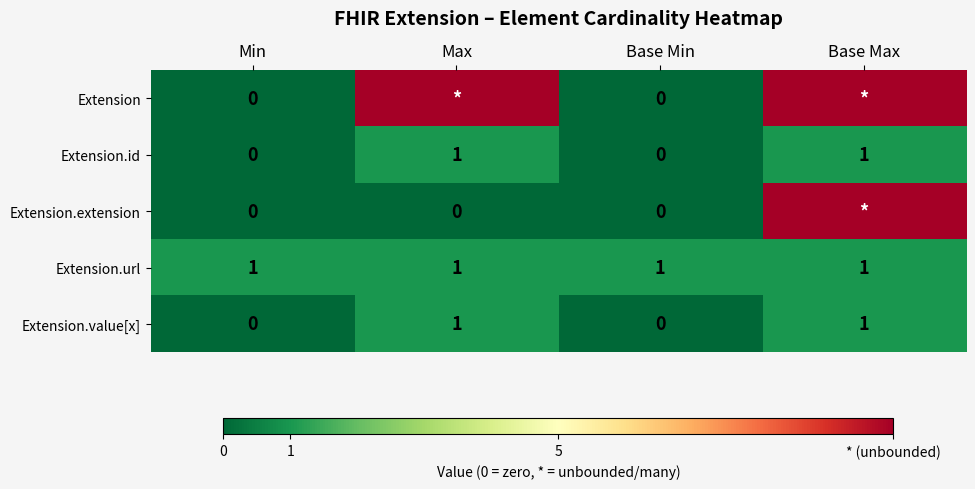

Rank the series by their maximum value, from highest to lowest.

Extension, Extension.extension, Extension.id, Extension.url, Extension.value[x]